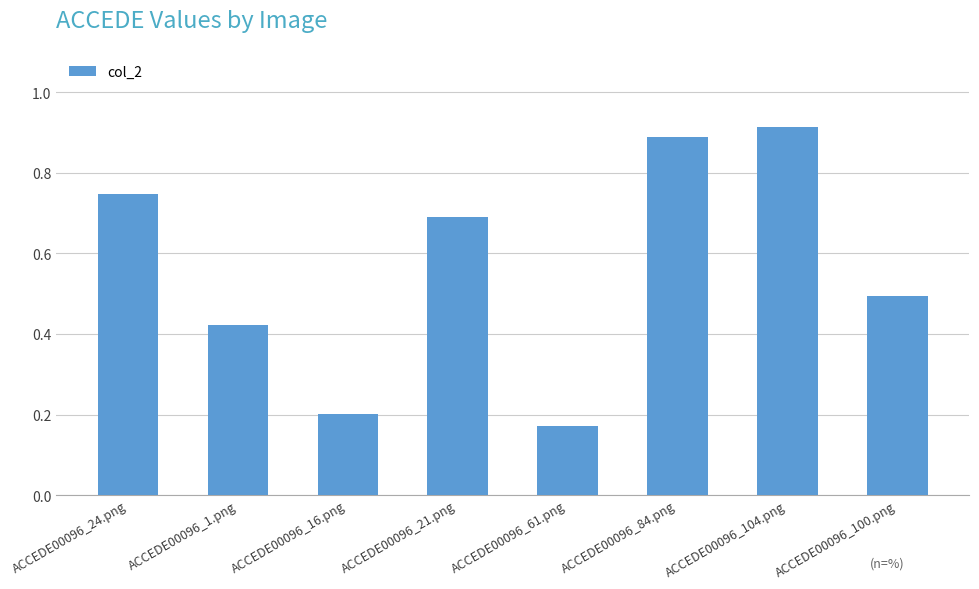

What position from the right is ACCEDE00096_84.png?

3